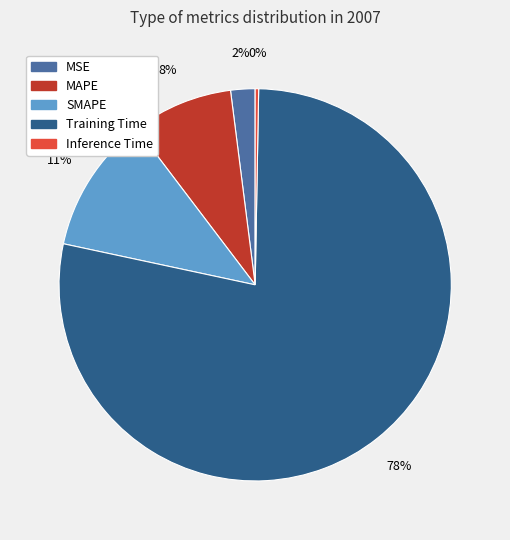

To the nearest percent, what is the combined percentage of SMAPE and MSE?

13%